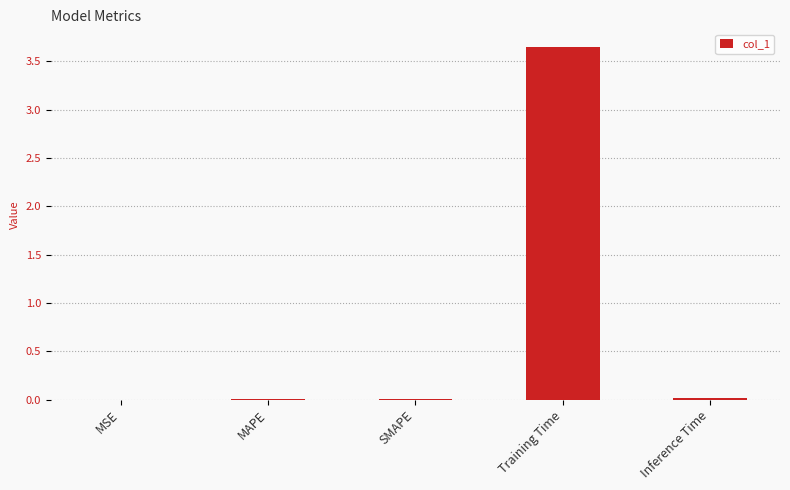

How many distinct data groups are displayed?

1